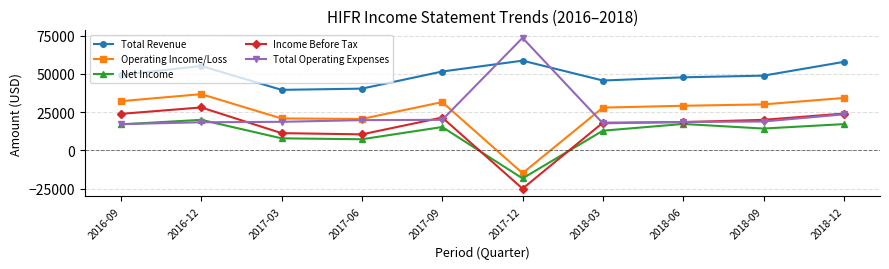

Is the value of Total Operating Expenses at 2018-06 greater than the value of Operating Income/Loss at 2018-03?

No